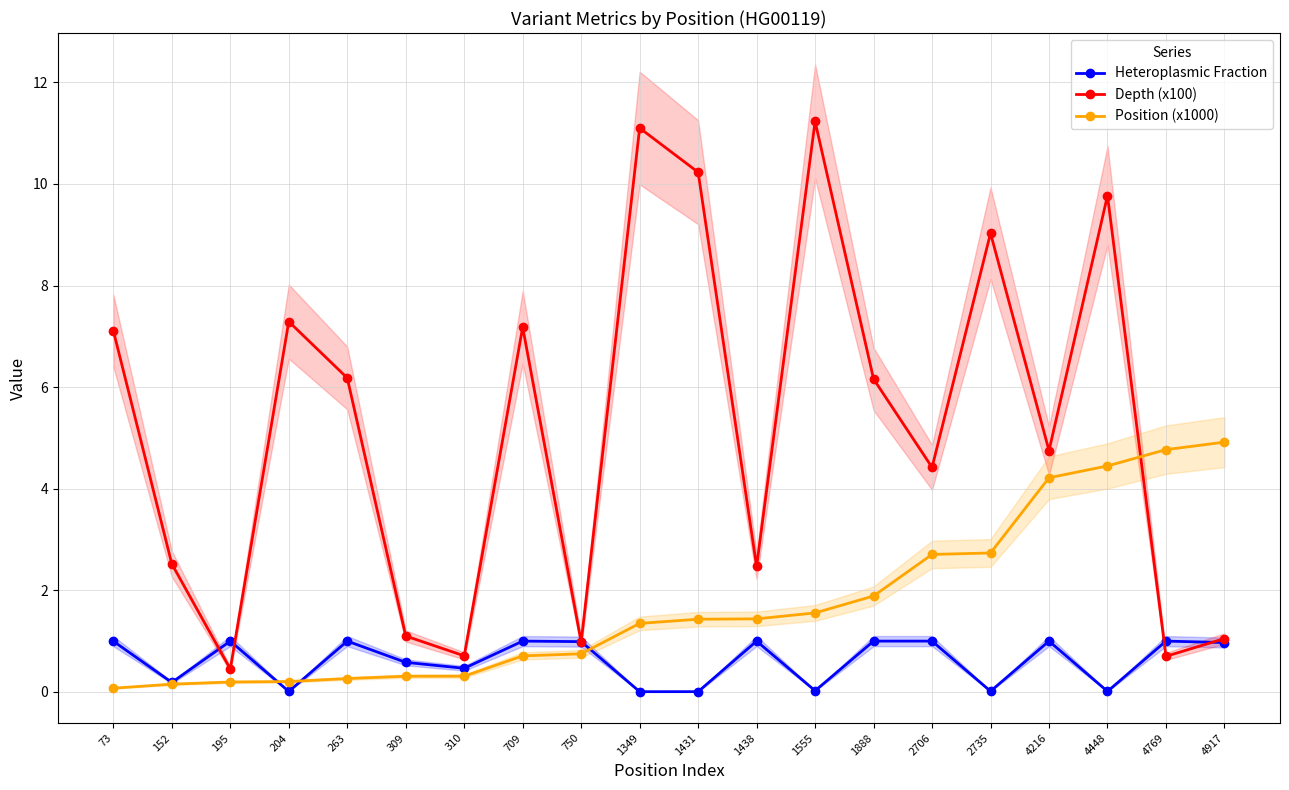

Between which two adjacent categories do Position (x1000) and Heteroplasmic Fraction first intersect?

195 and 204